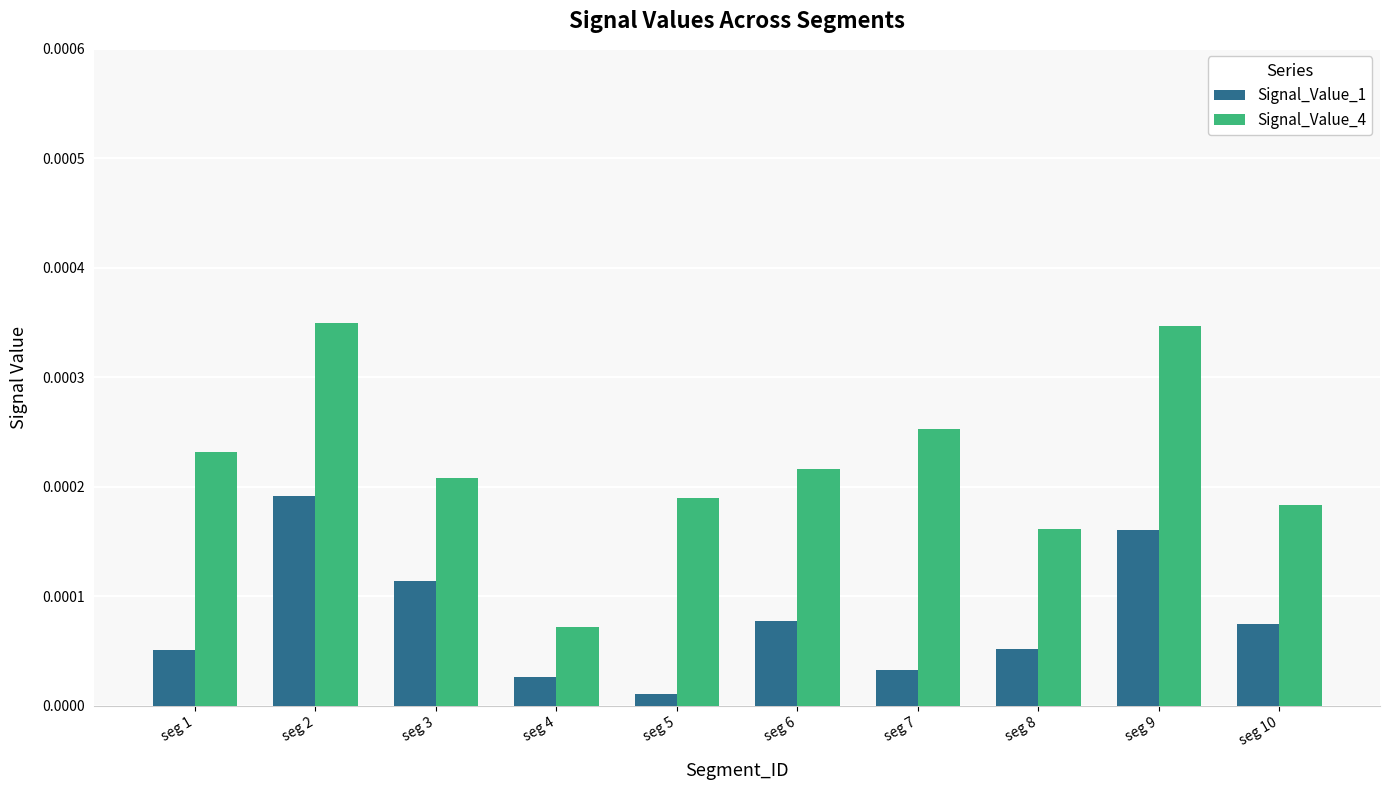

At seg 6, list the series in order from smallest to largest.

Signal_Value_1, Signal_Value_4